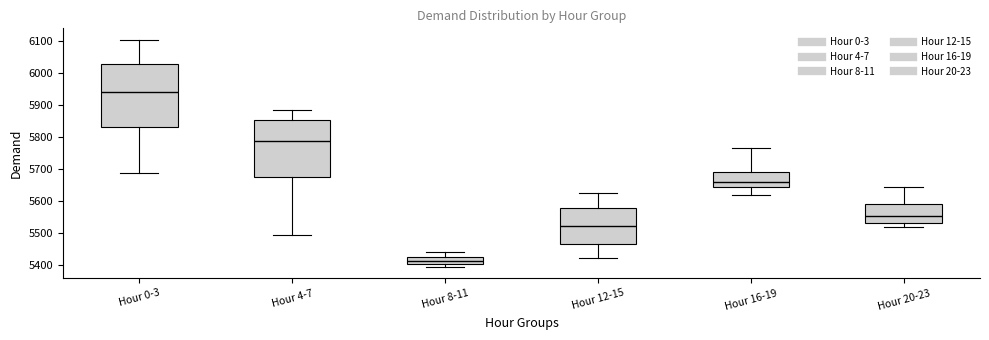

Reading left to right, read every box against the y-axis: the position of its median line, the range the box covers, and the ends of its whiskers. The values are not printed on the chart, so give them approximately, as read against the axis.

Hour 0-3: median 5940, box 5830 to 6030, whiskers 5690 to 6100
Hour 4-7: median 5790, box 5680 to 5850, whiskers 5490 to 5880
Hour 8-11: median 5410, box 5400 to 5430, whiskers 5400 (just below the box's lower edge) to 5440
Hour 12-15: median 5520, box 5470 to 5580, whiskers 5420 to 5630
Hour 16-19: median 5660, box 5640 to 5690, whiskers 5620 to 5770
Hour 20-23: median 5550, box 5530 to 5590, whiskers 5520 to 5640